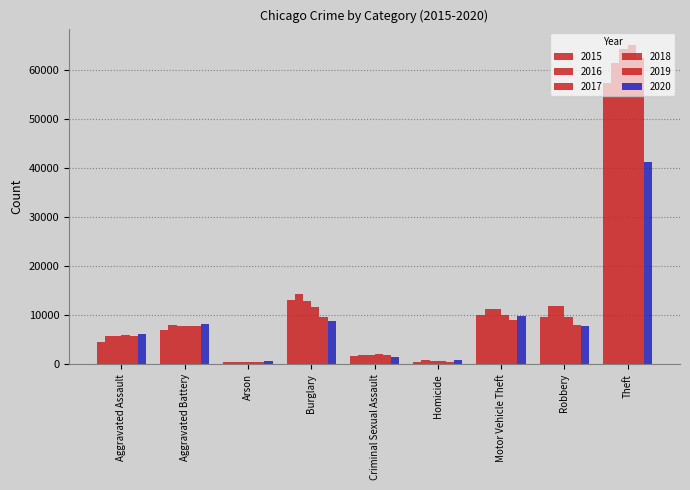

At which label does 2017 reach its minimum?

Arson